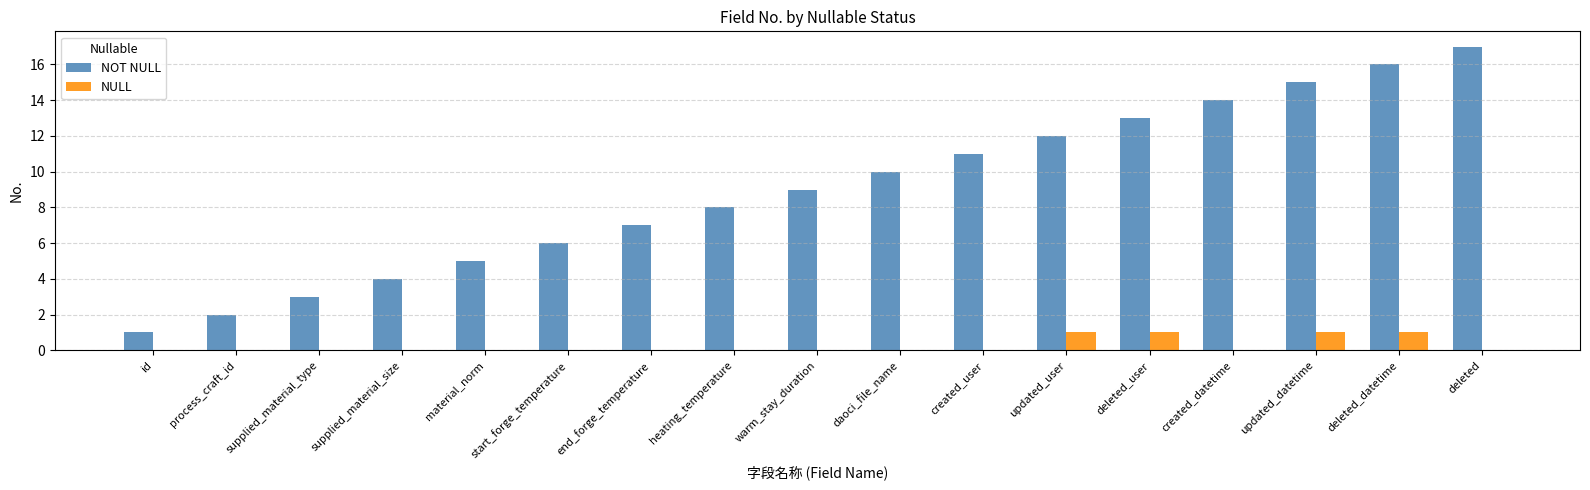

What is the sum of the NOT NULL values at supplied_material_type and end_forge_temperature?

10